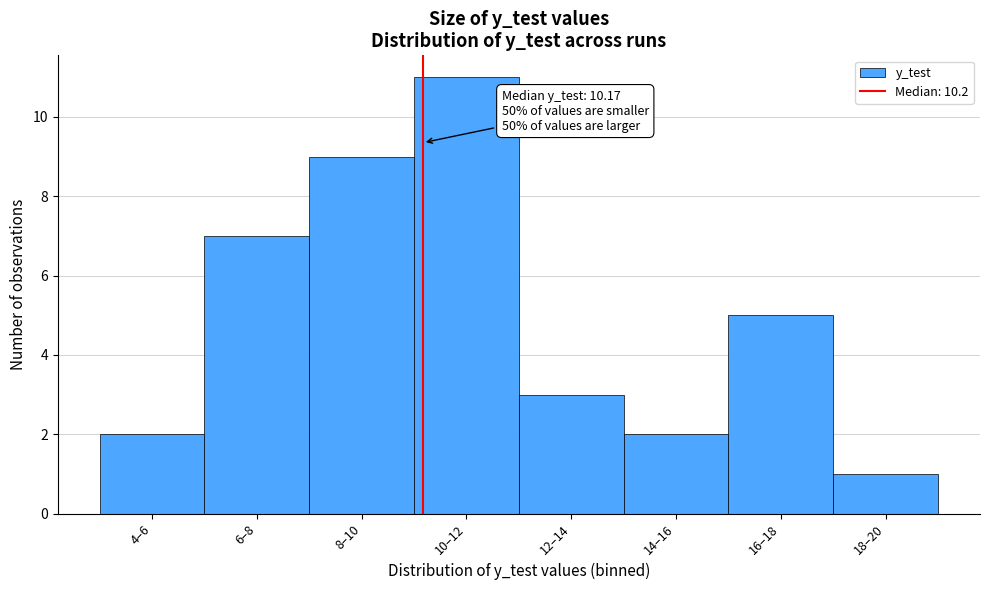

Reading right to left, what are all the values shown in this chart?

18–20=1	16–18=5	14–16=2	12–14=3	10–12=11	8–10=9	6–8=7	4–6=2